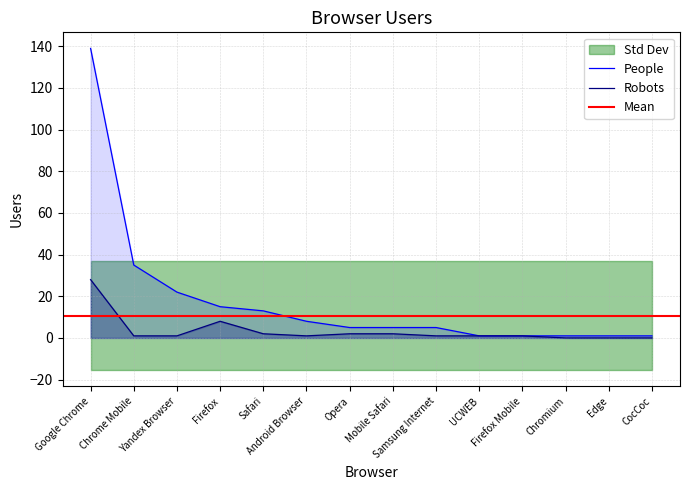

What is the difference between the maximum and minimum values in the People series?

138